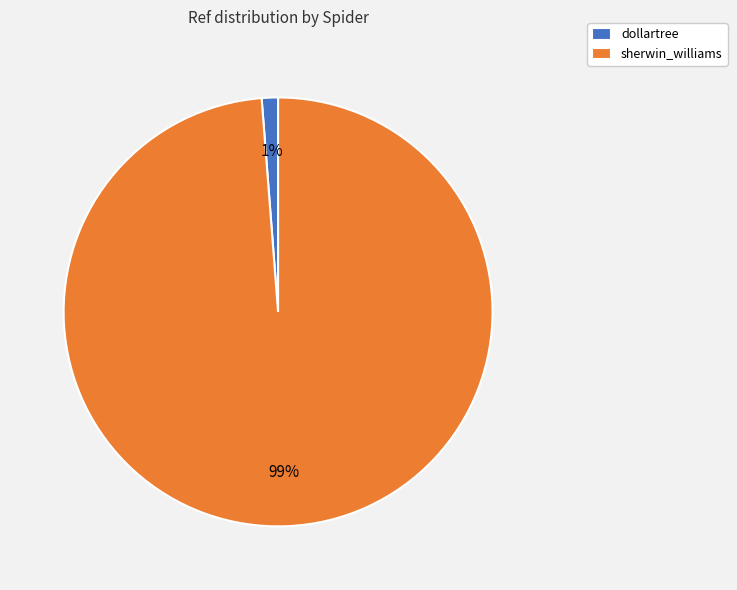

To the nearest percent, what portion does dollartree represent?

1%